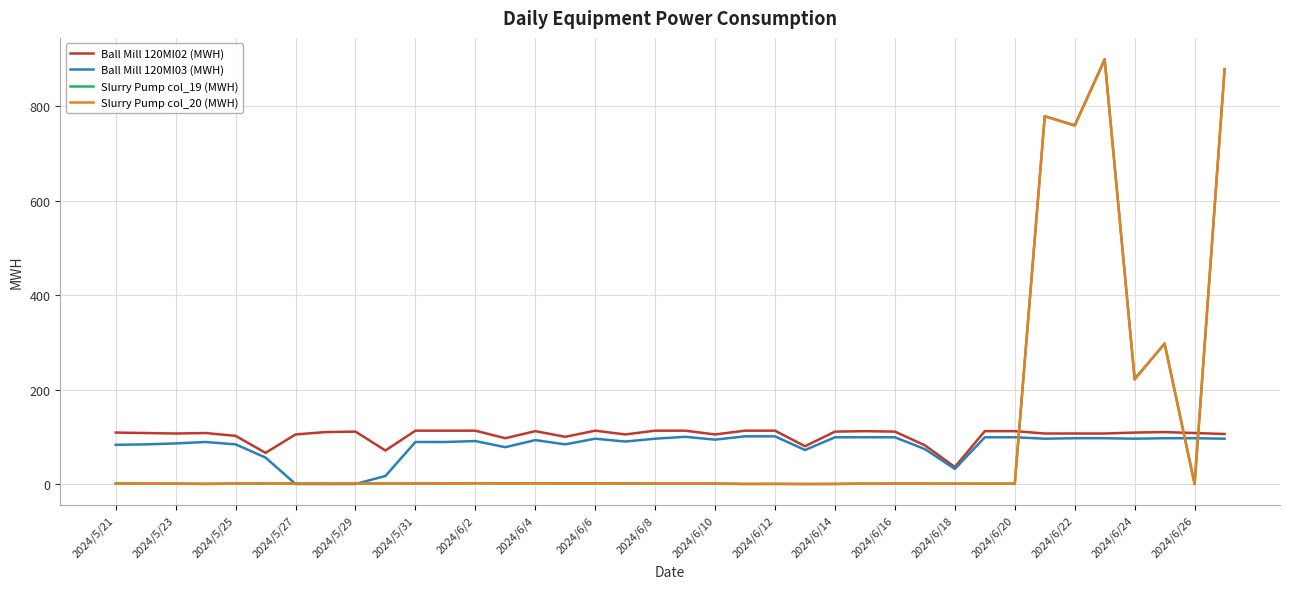

What is the maximum value shown in the chart?

900.0